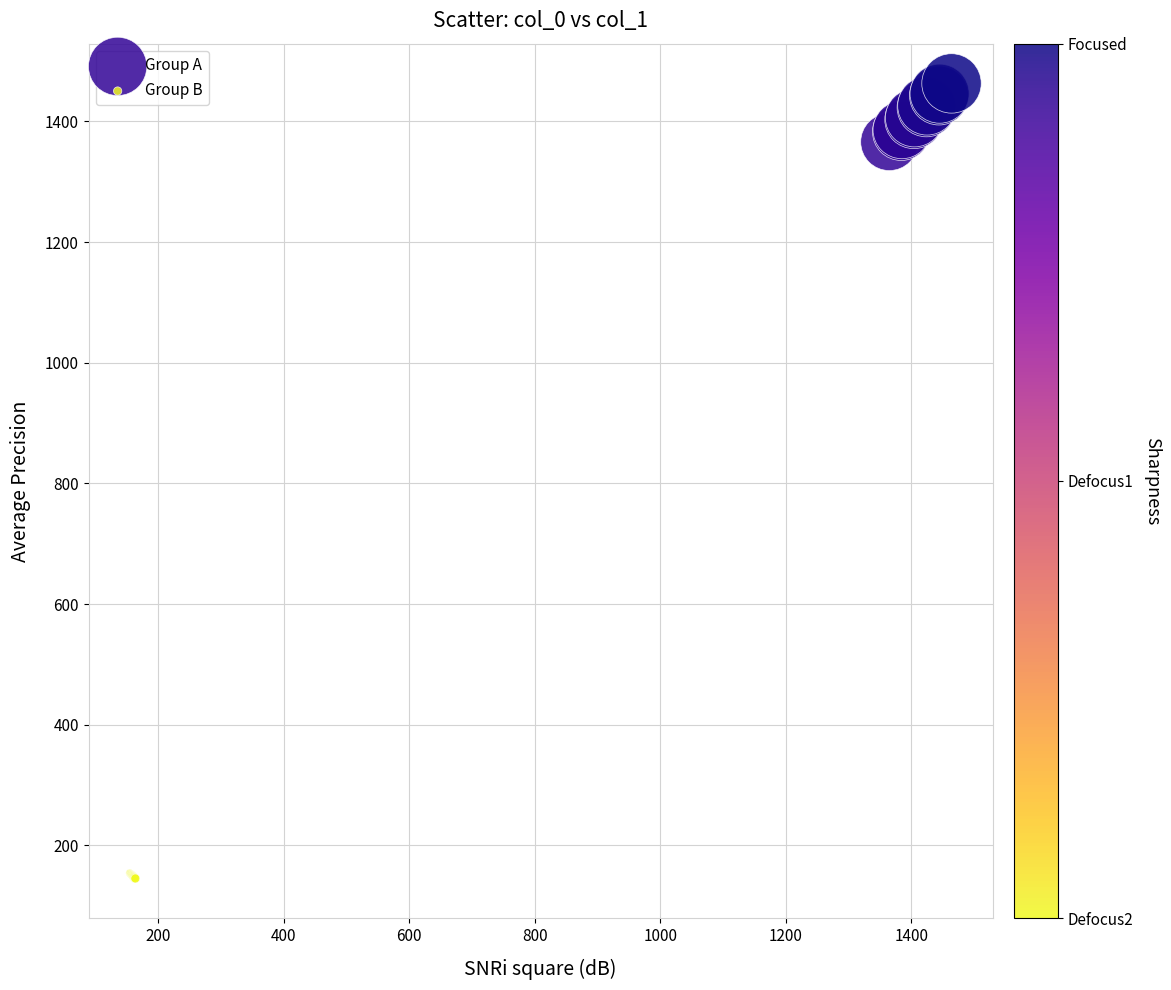

Which series contains the highest Y value?

Group A